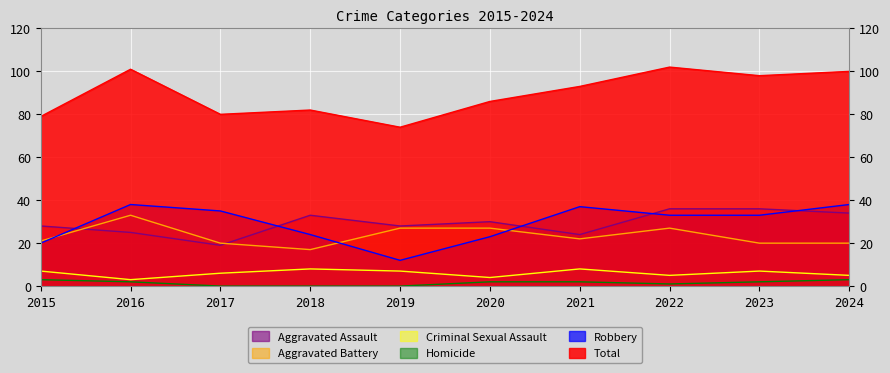

True or false: Aggravated Assault has a value of 34 at 2024.

True